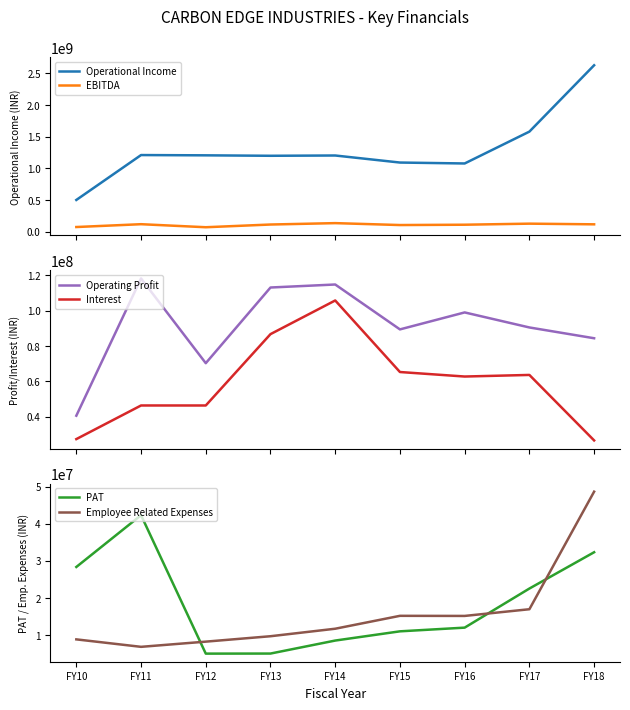

What are all the series names shown in the legend?

Operational Income, EBITDA, Operating Profit, Interest, PAT, Employee Related Expenses